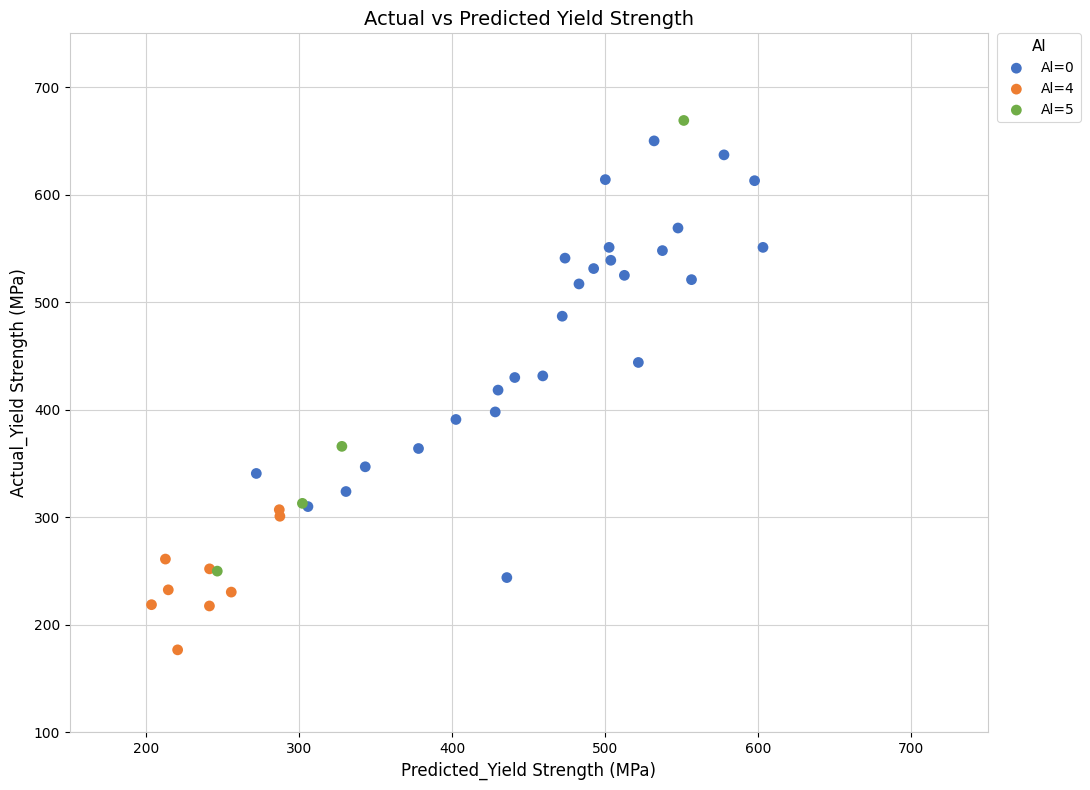

Which series reaches the minimum Y coordinate?

Al=4